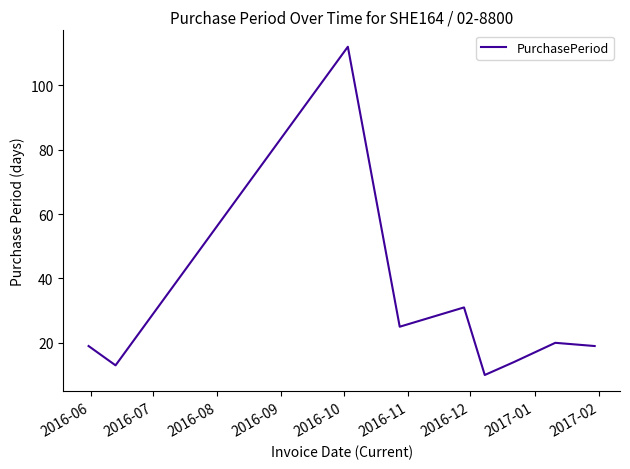

What is the difference between the maximum and minimum values?

102